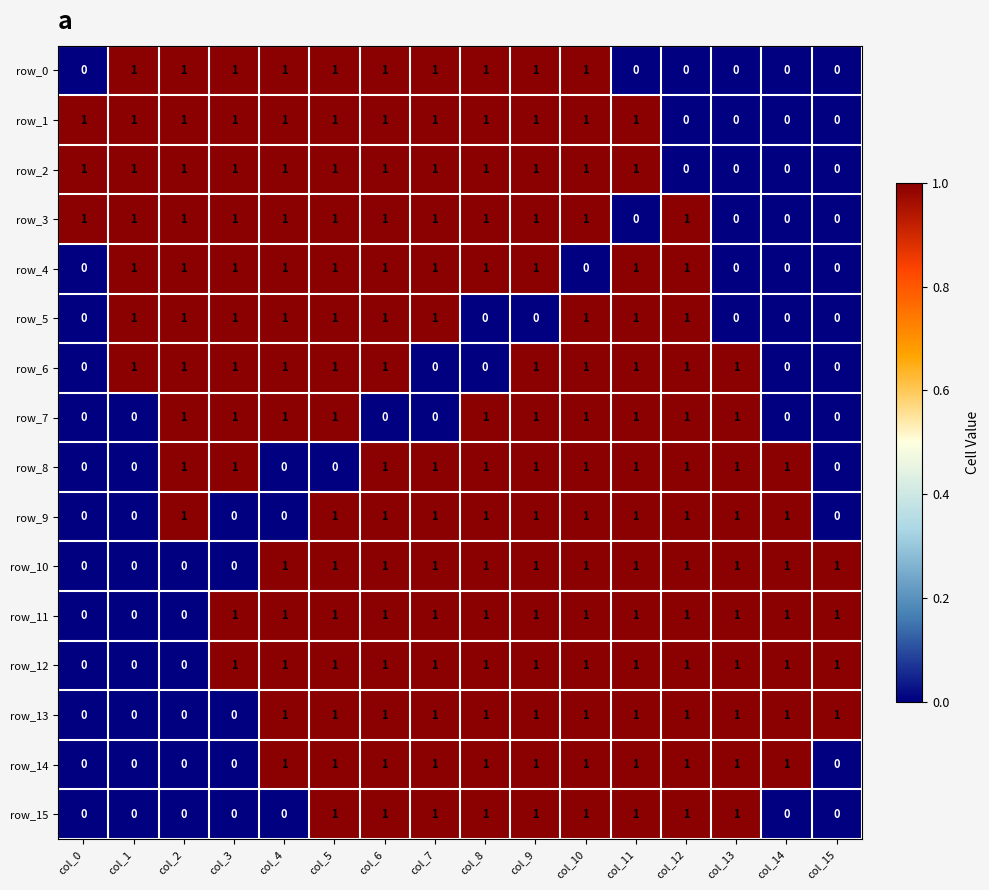

Count the row_12 values in the range 1 to 2.

13